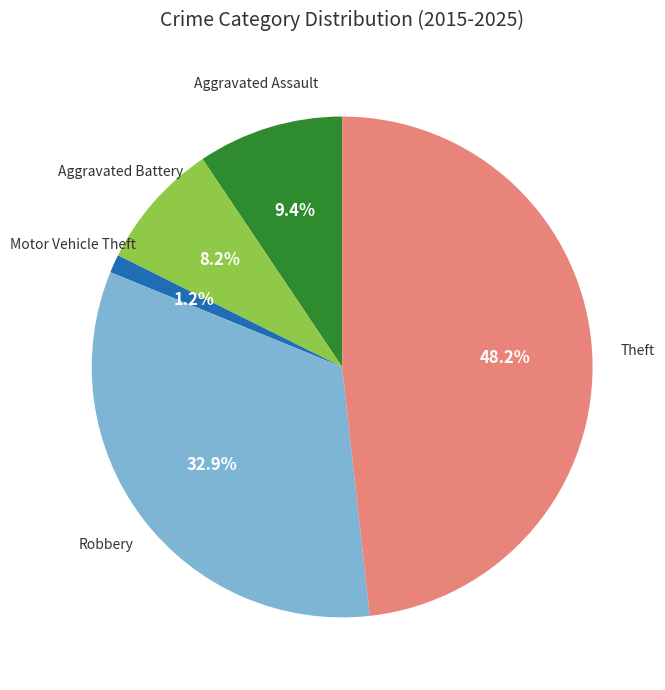

Is it true that Robbery is 21% of the pie?

False